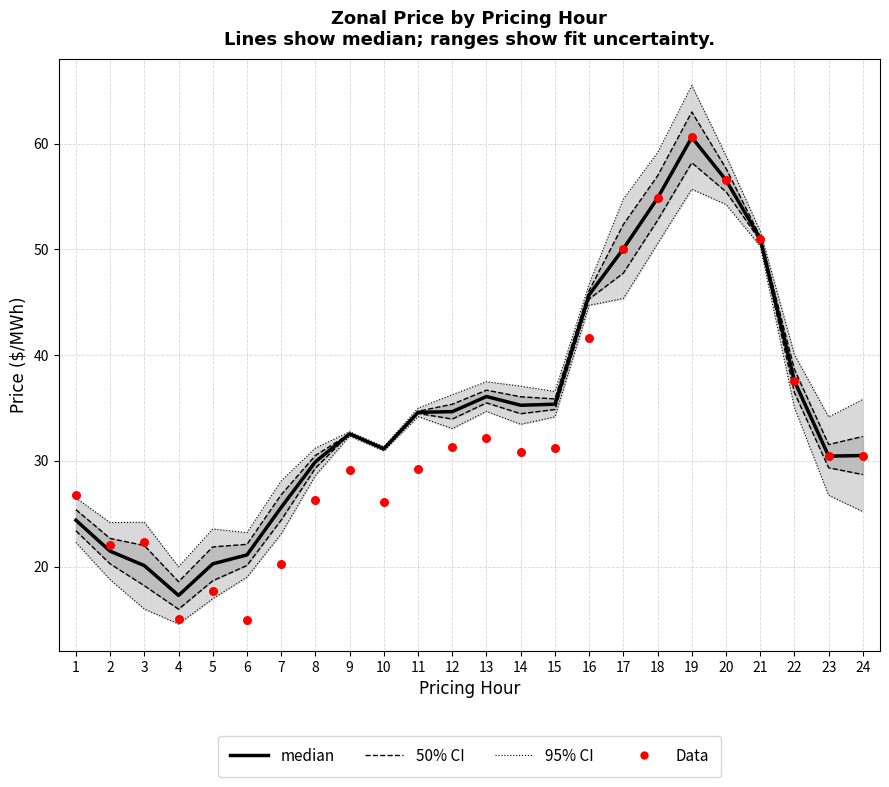

What is the total value across all series at 2?

43.5